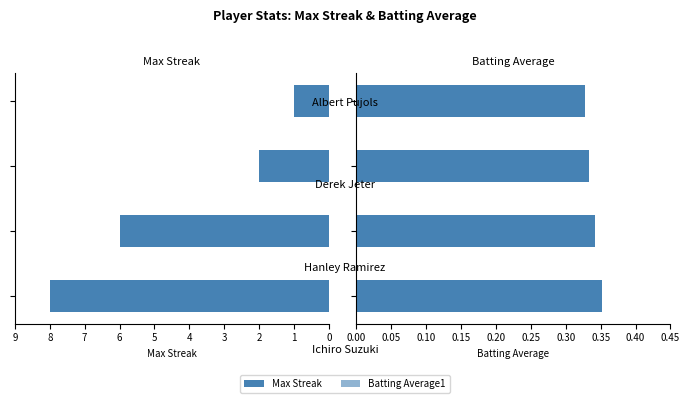

Reading left to right, extract all data points from this chart.

Max Streak: 0=8.0	1=6.0	2=2.0	3=1.0
Batting Average1: 0=0.4	1=0.3	2=0.3	3=0.3